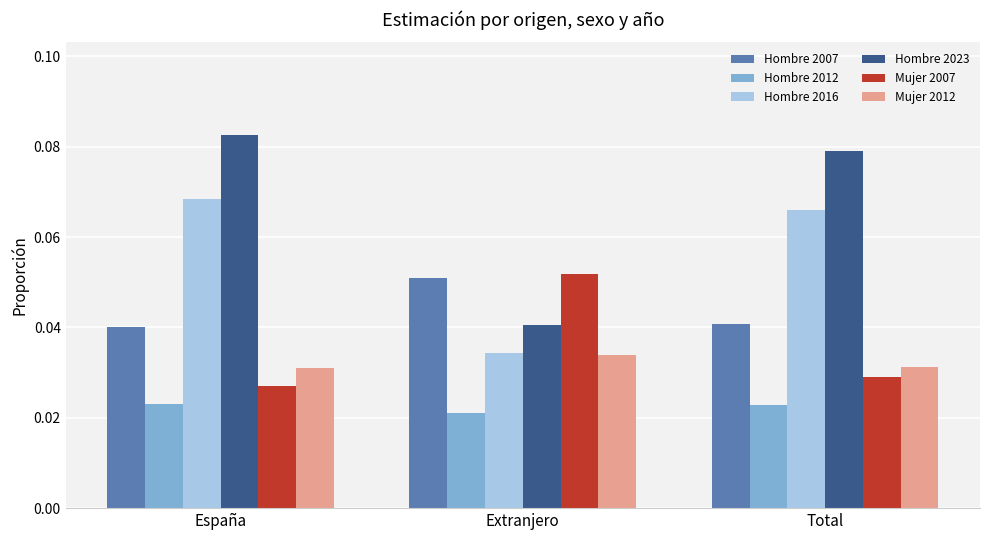

Which series changed the most between España and Extranjero?

Hombre 2023